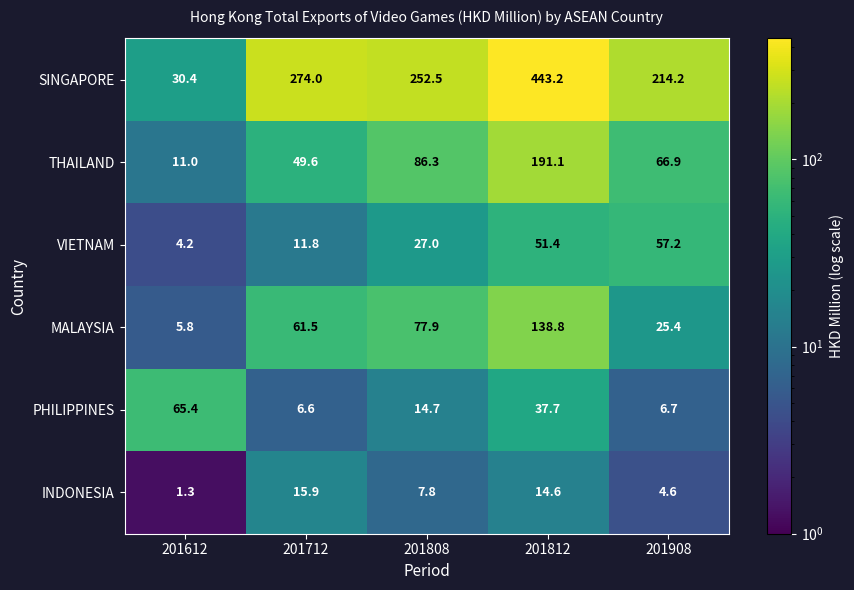

Which category has the highest value across all series?

201812